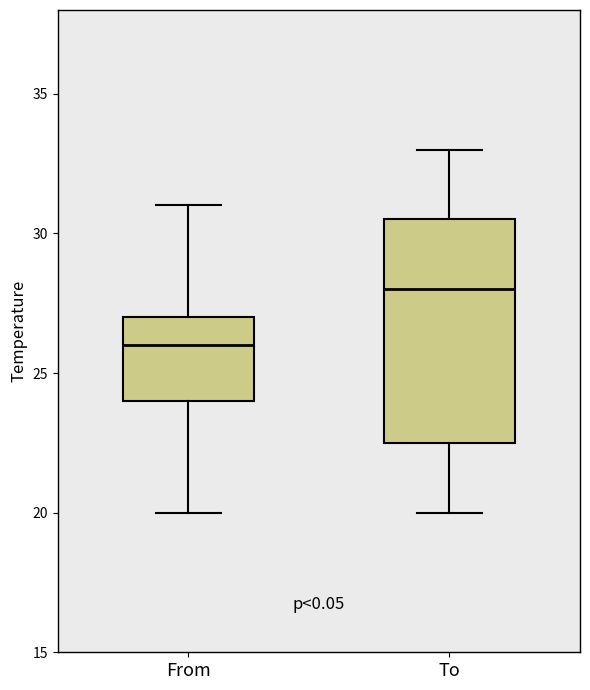

Where does the lower whisker of the box for To end on the y-axis? The values are not printed on the chart, so give them approximately, as read against the axis.

20.0